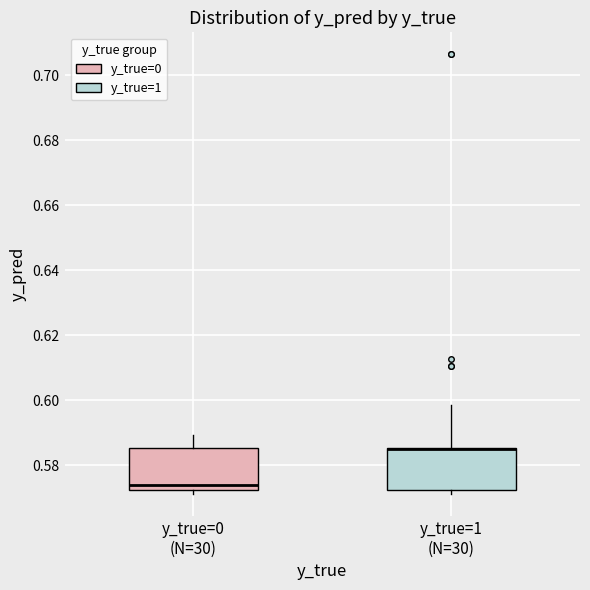

Where is the upper edge of the box for y_true=0 (N=30) on the y-axis? The values are not printed on the chart, so give them approximately, as read against the axis.

0.586